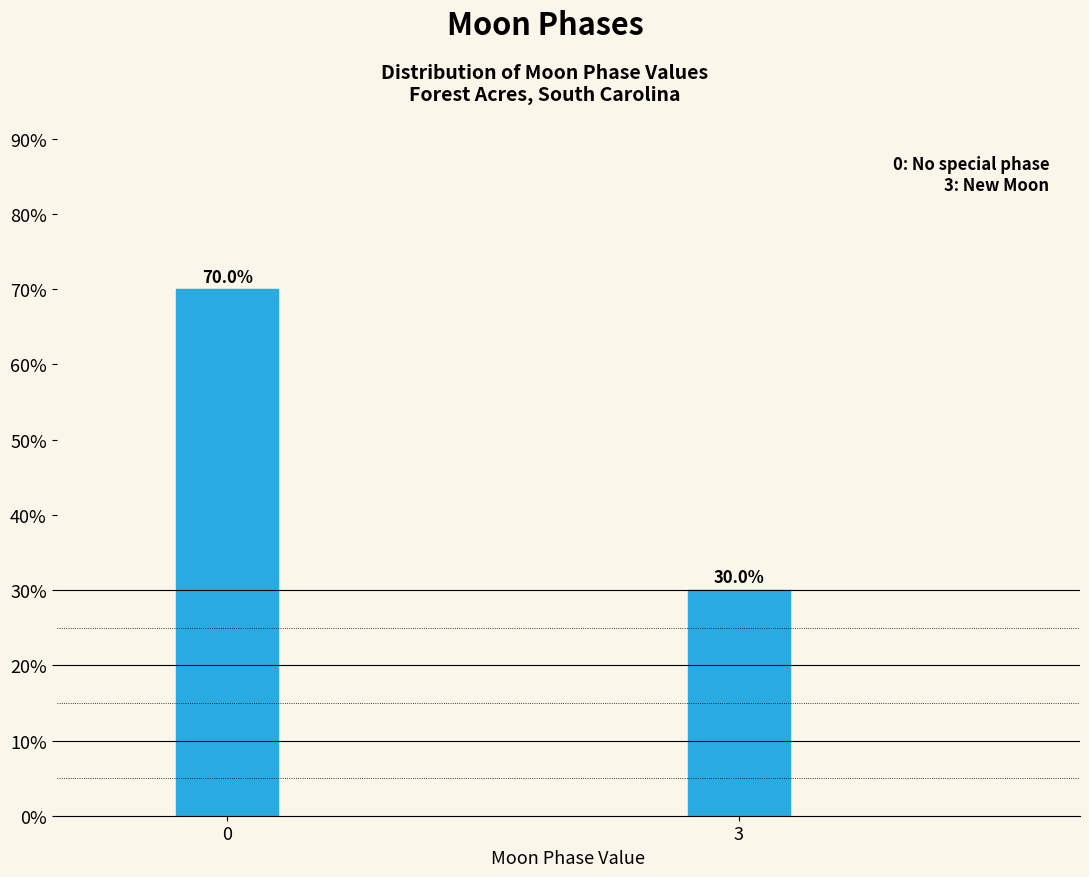

Reading left to right, transcribe all the data shown in this chart.

0=70	3=30